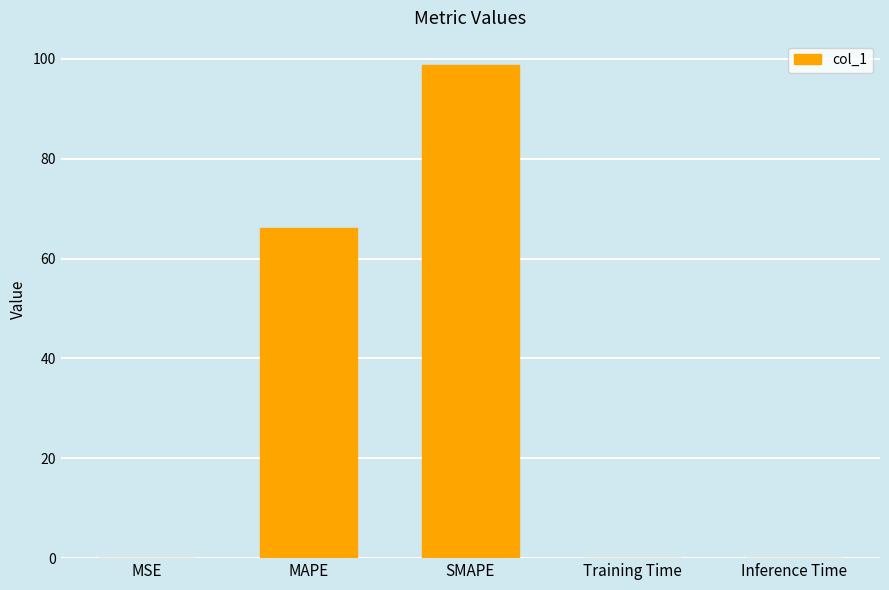

How many distinct data groups are displayed?

1